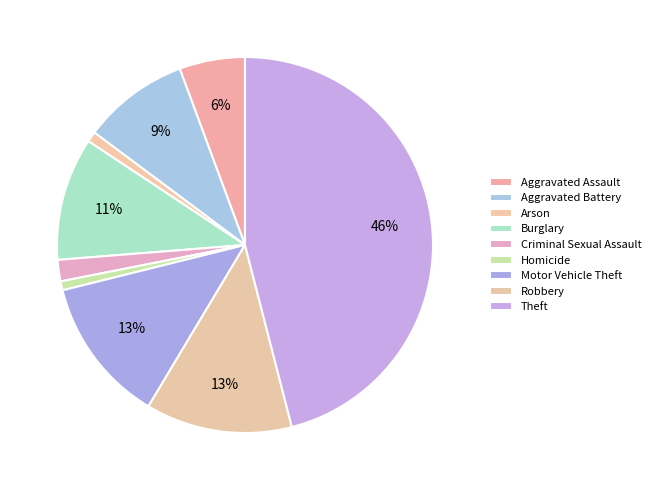

Is it true that Burglary is 11% of the pie?

True